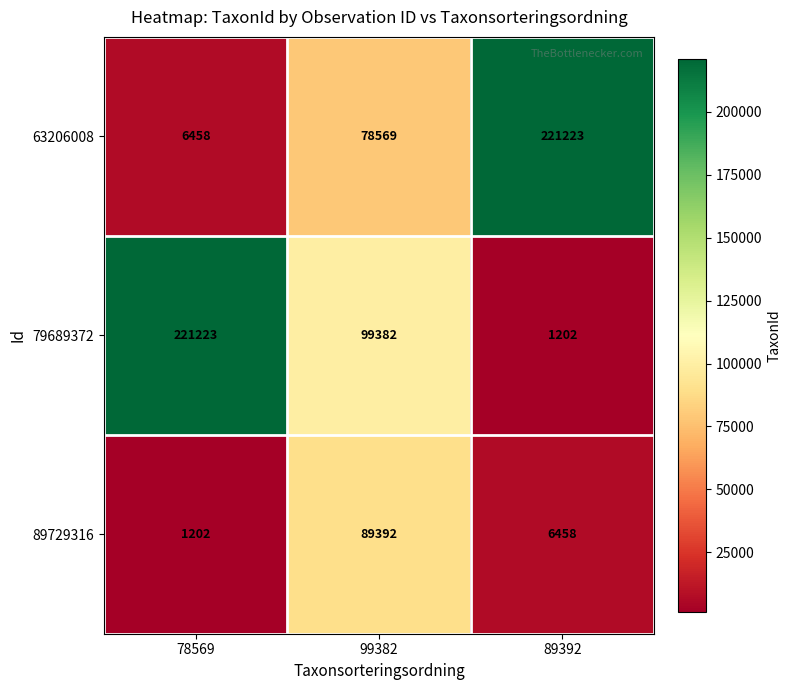

The value of 79689372 at 78569 is 348026. True or false?

False